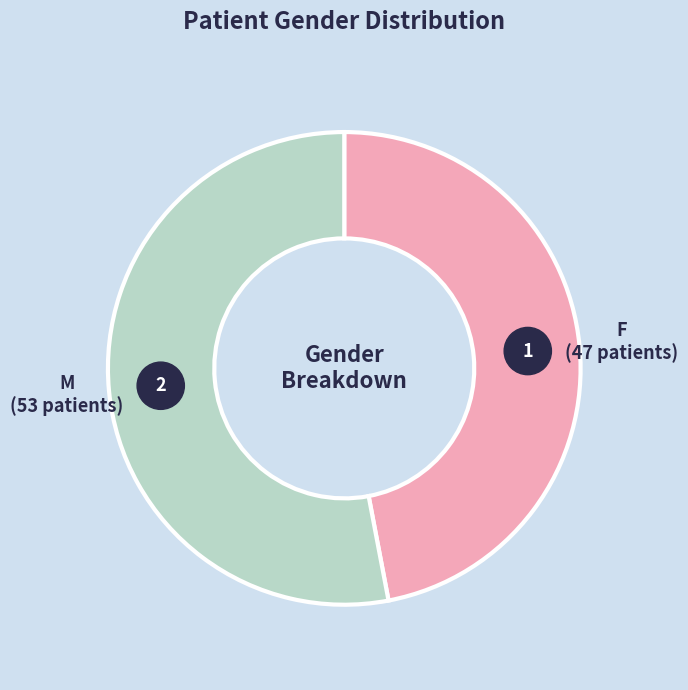

What percentage is the F slice, to the nearest percent?

47%